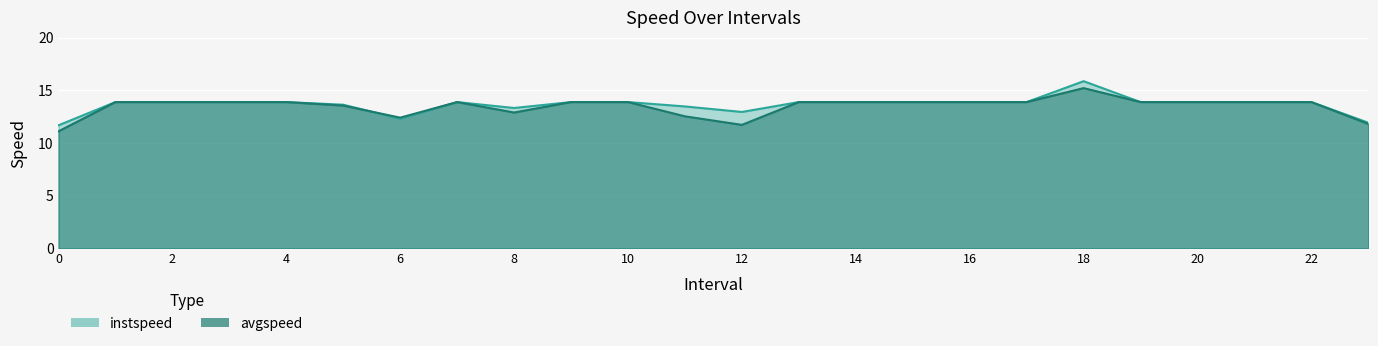

How many data points in avgspeed are less than 13?

6